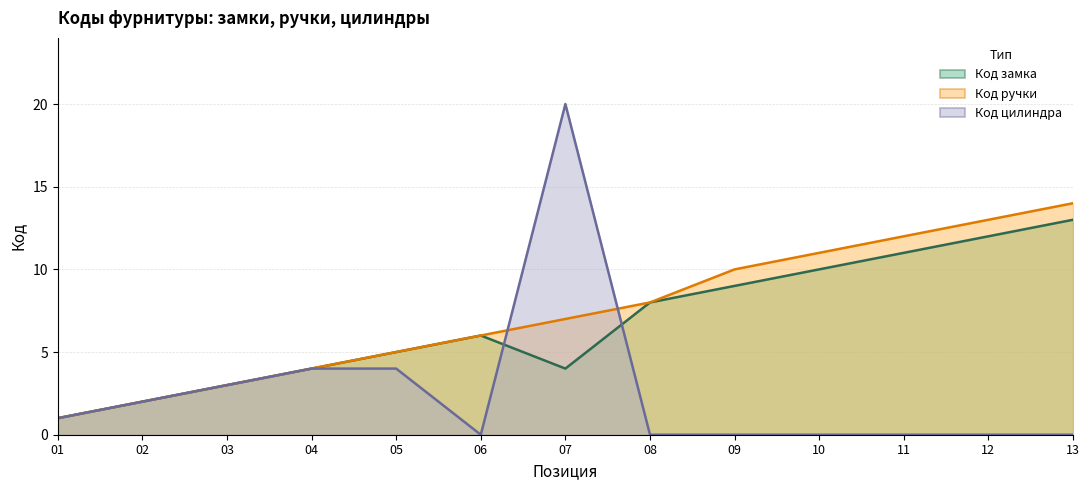

Which label corresponds to the largest value in the chart?

07